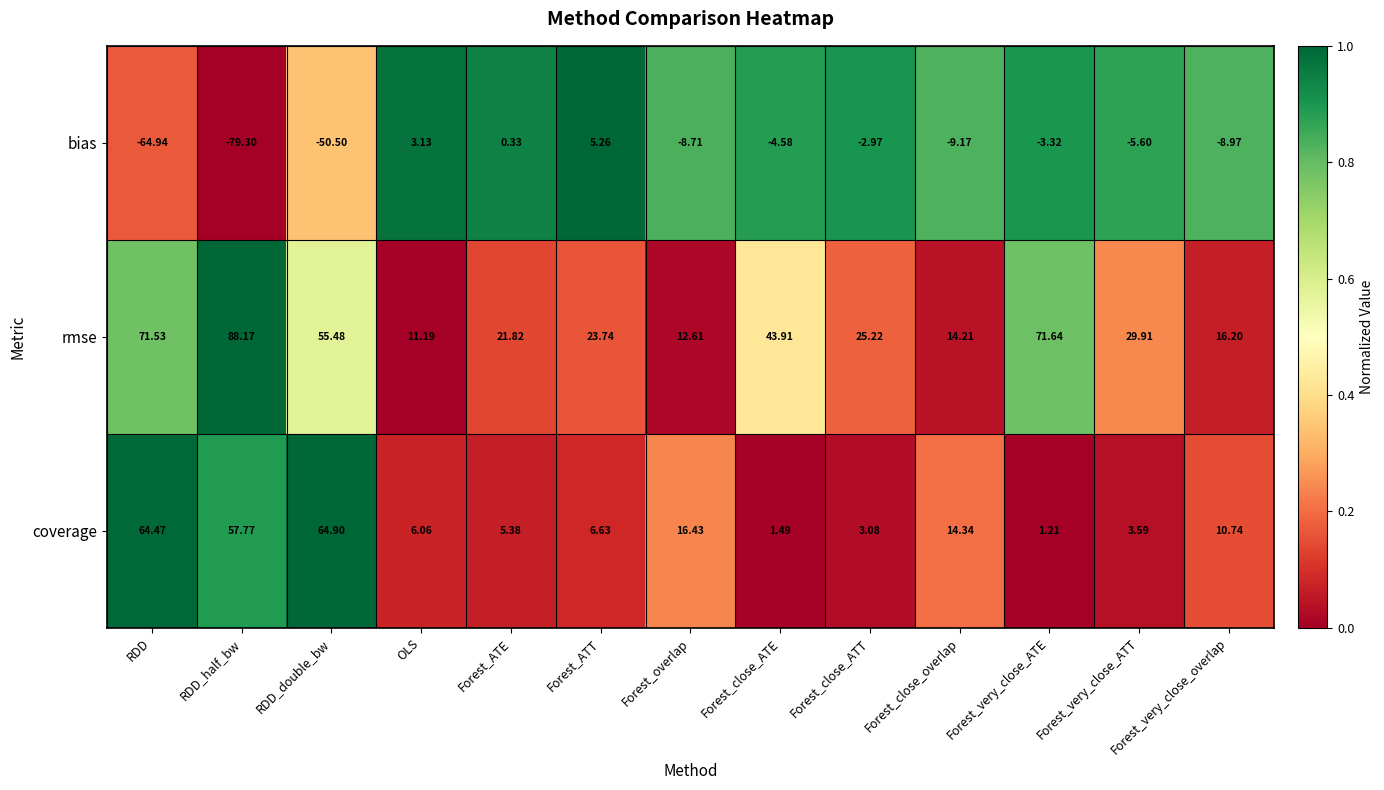

Which series has the largest range (max minus min)?

bias